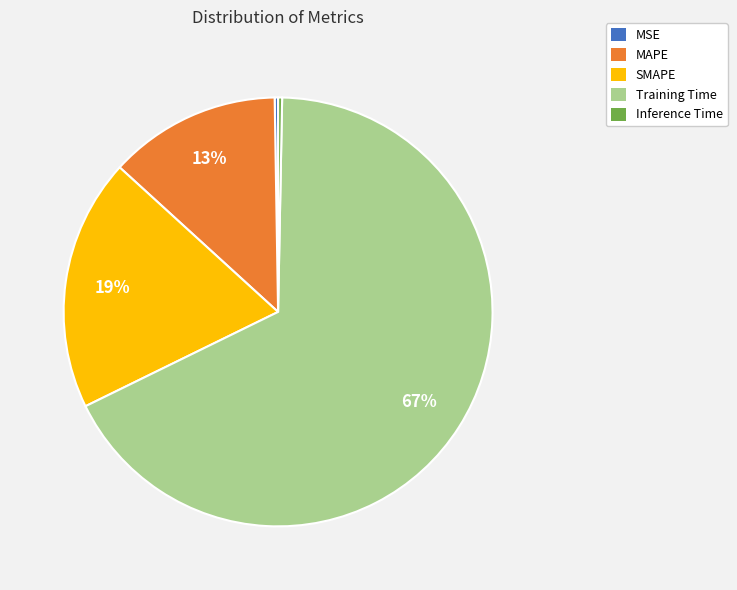

To the nearest percent, what is the difference between the Training Time and SMAPE slice percentages?

48%